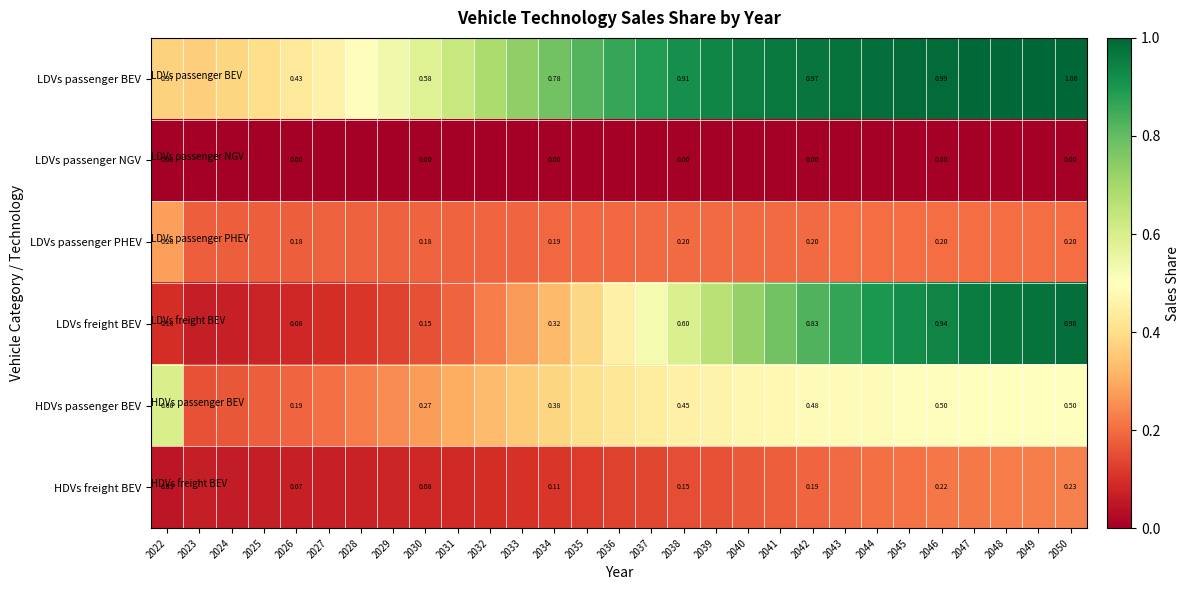

The LDVs freight BEV series shows 0.9 at 2038. True or false?

False